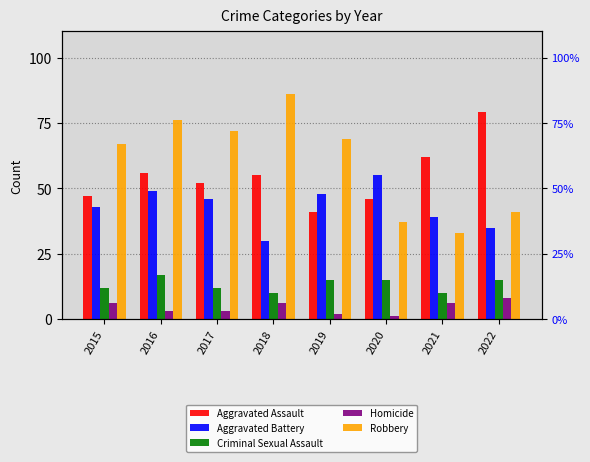

Between 2021 and 2019, which is larger?

2021